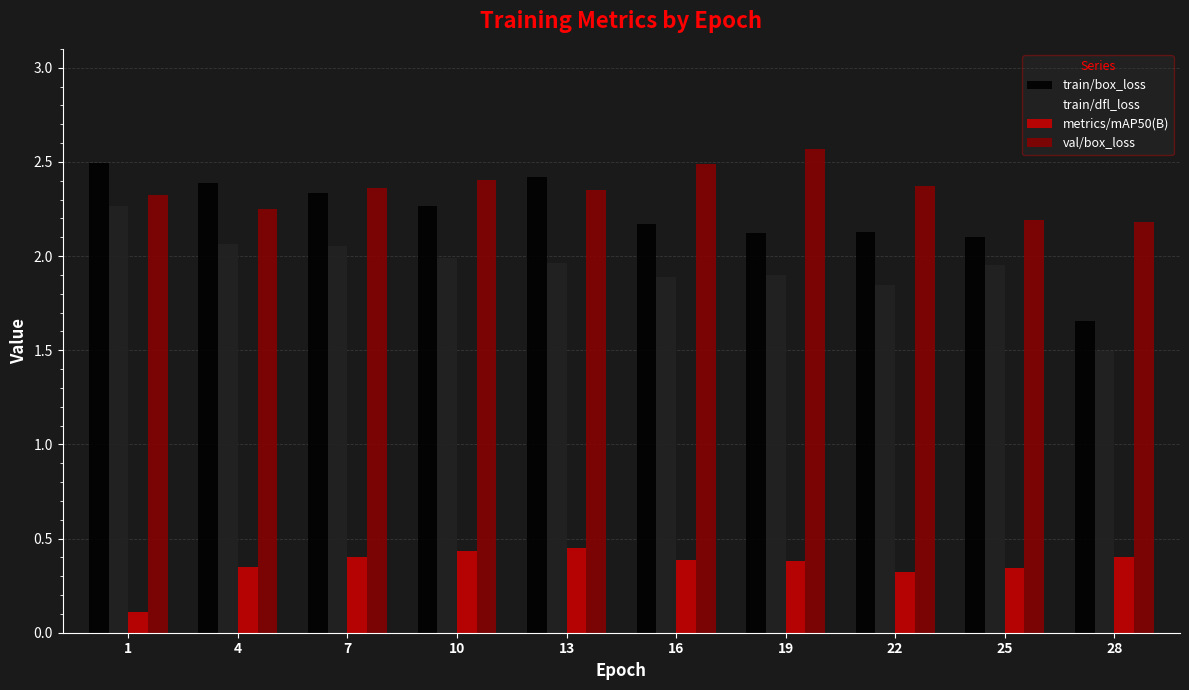

At how many categories does at least one series exceed 0?

10